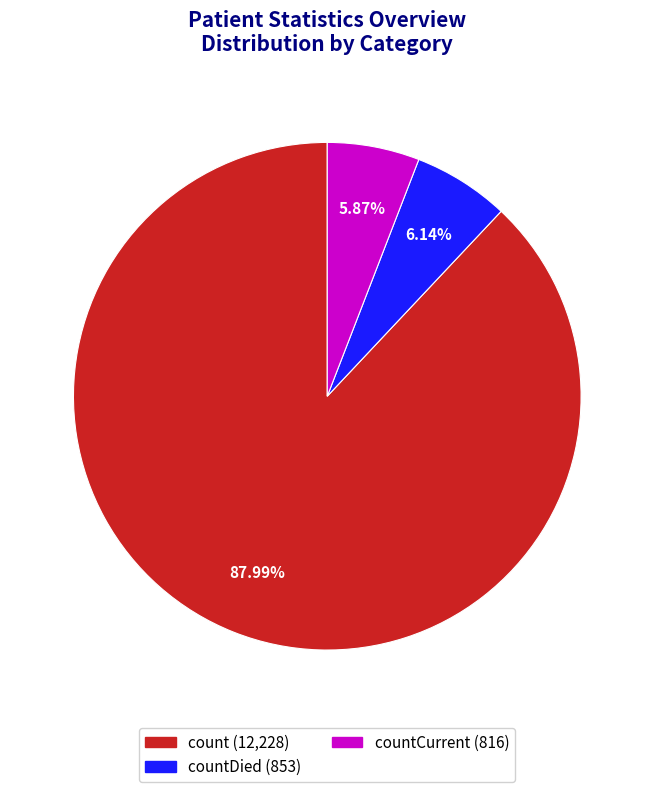

Is there a majority slice in this chart?

Yes